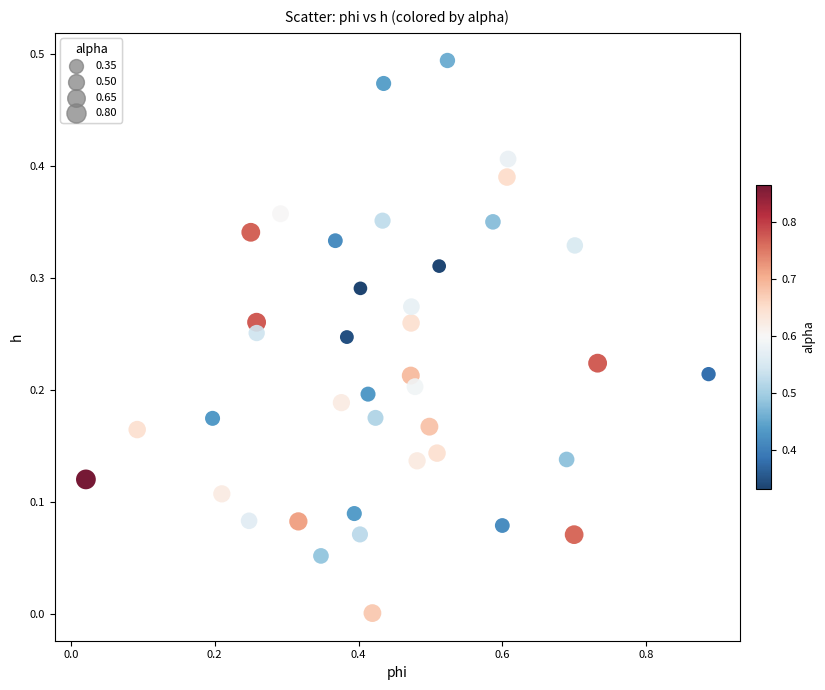

What is the range of X values (max minus min)?

0.9